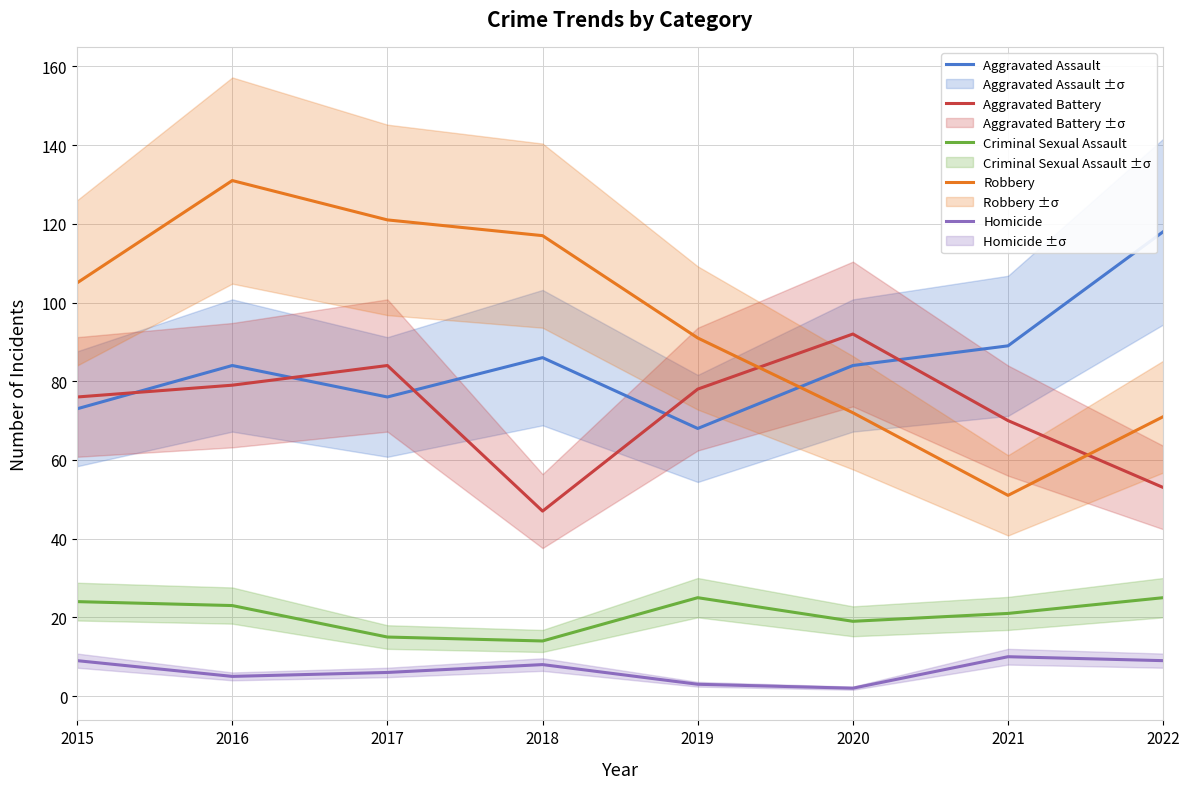

How many values in the Aggravated Assault series exceed 84?

3